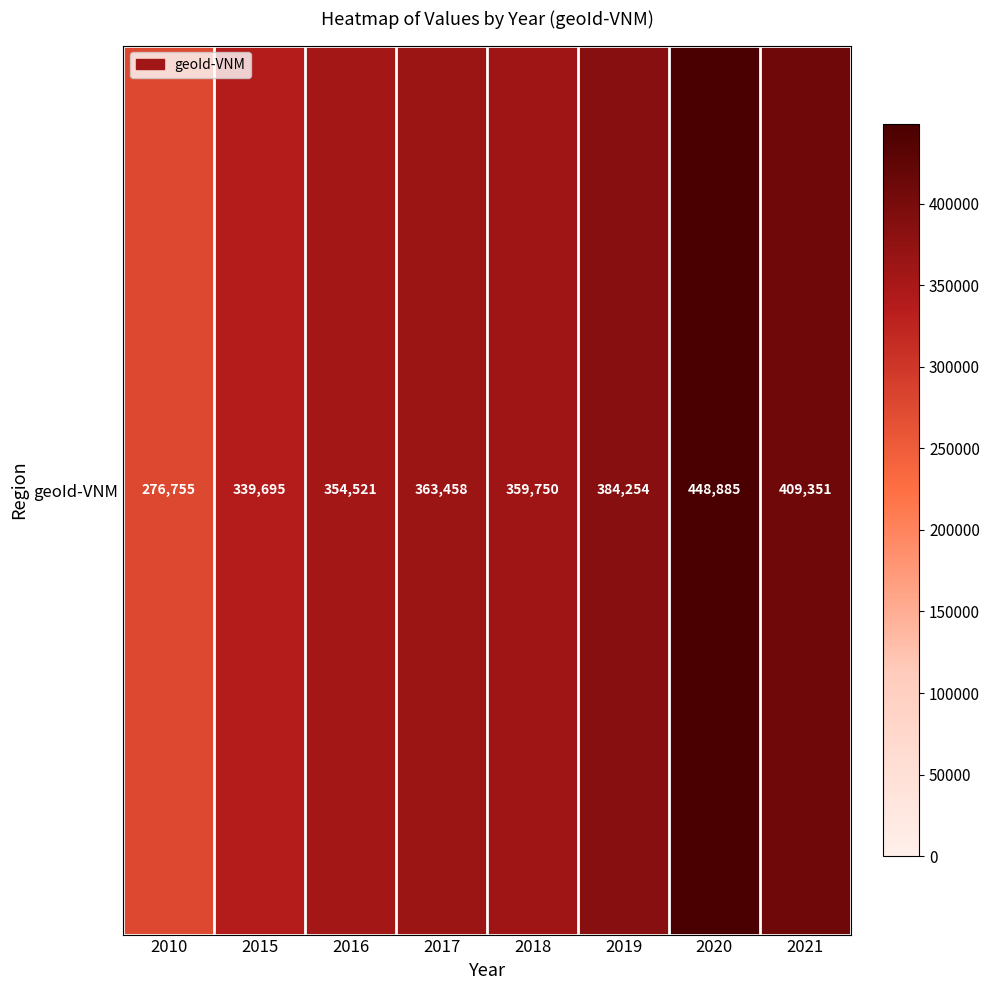

The value at 2017 is 96071. True or false?

False